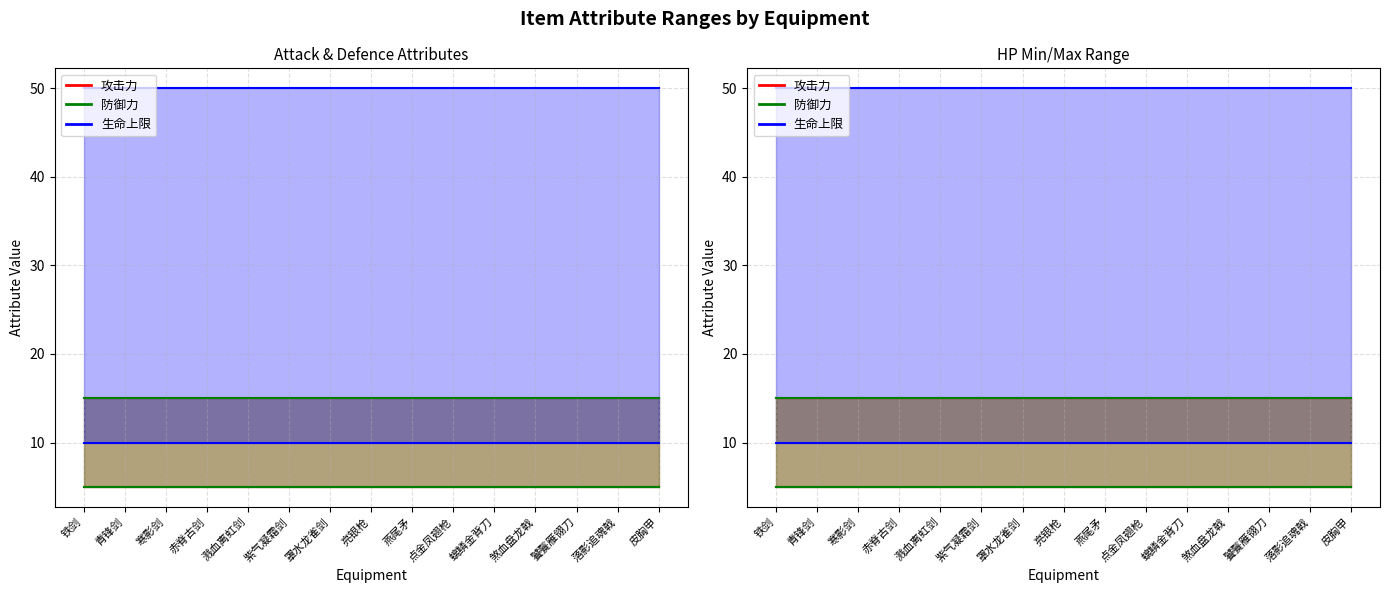

At which label is 防御力min closest to 5?

铁剑